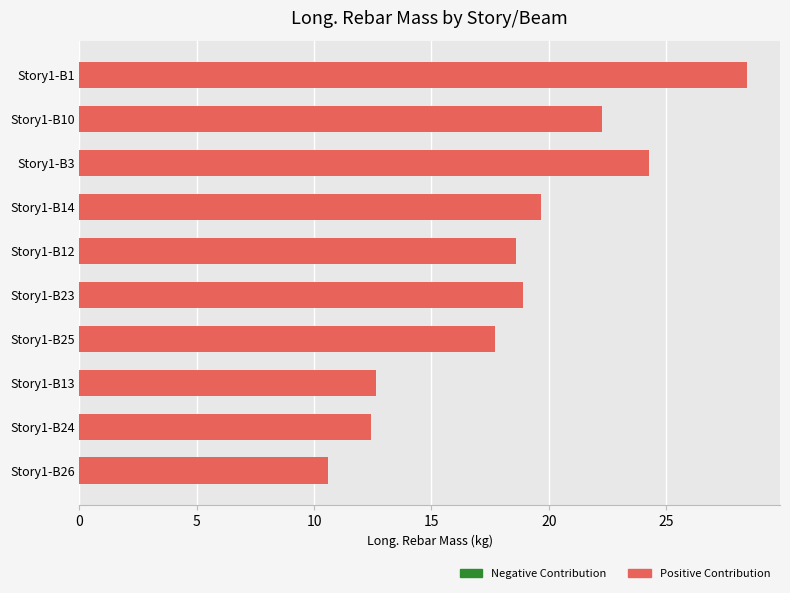

Approximately how many times larger is the value at Story1-B25 compared to Story1-B26?

1.7